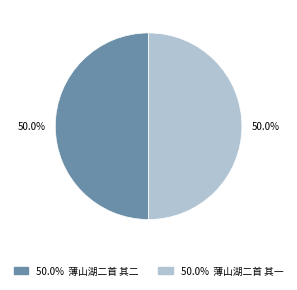

Is it true that 薄山湖二首 其一 is 50% of the pie?

True